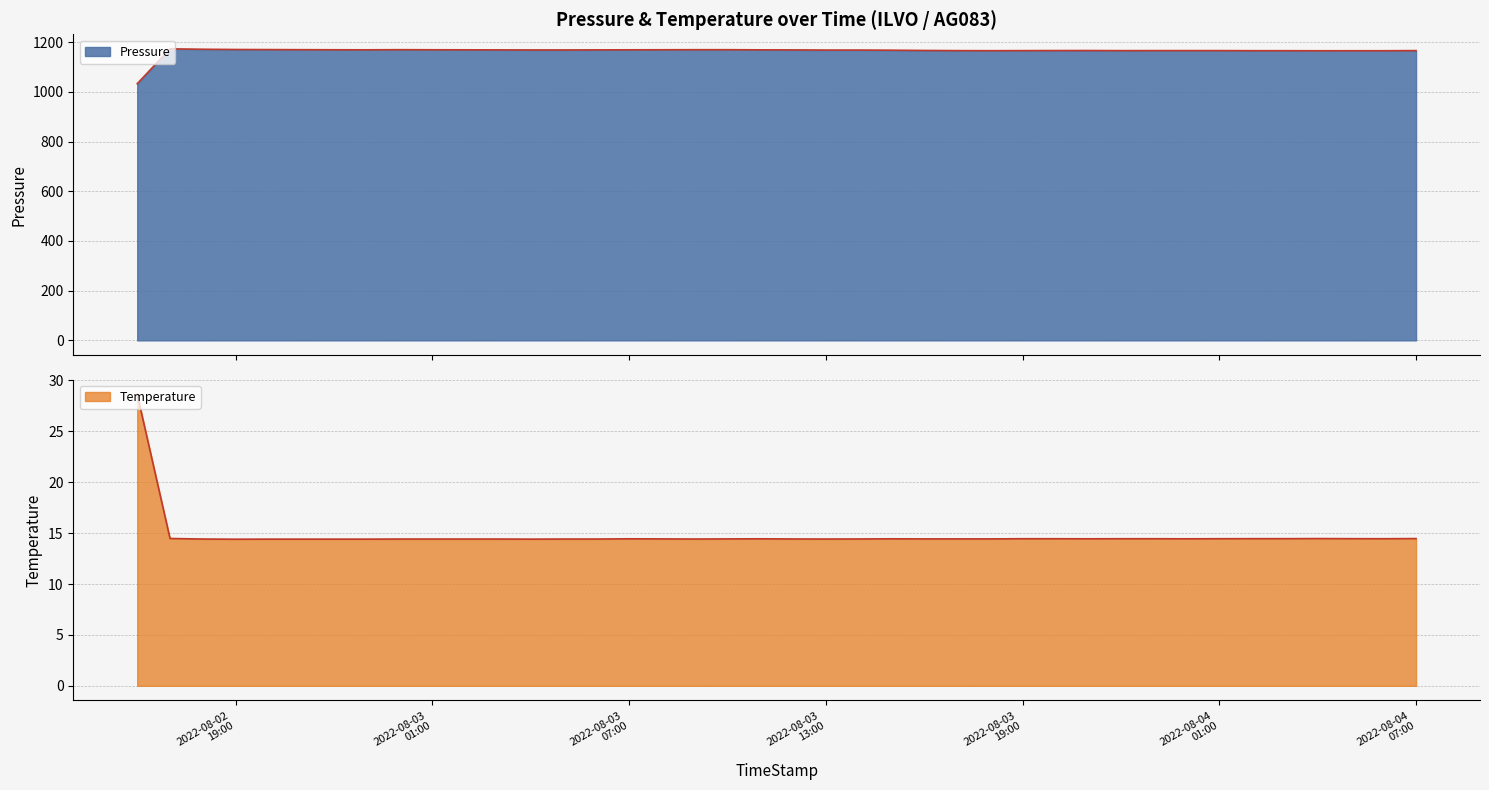

What are all the series names shown in the legend?

Pressure, Temperature